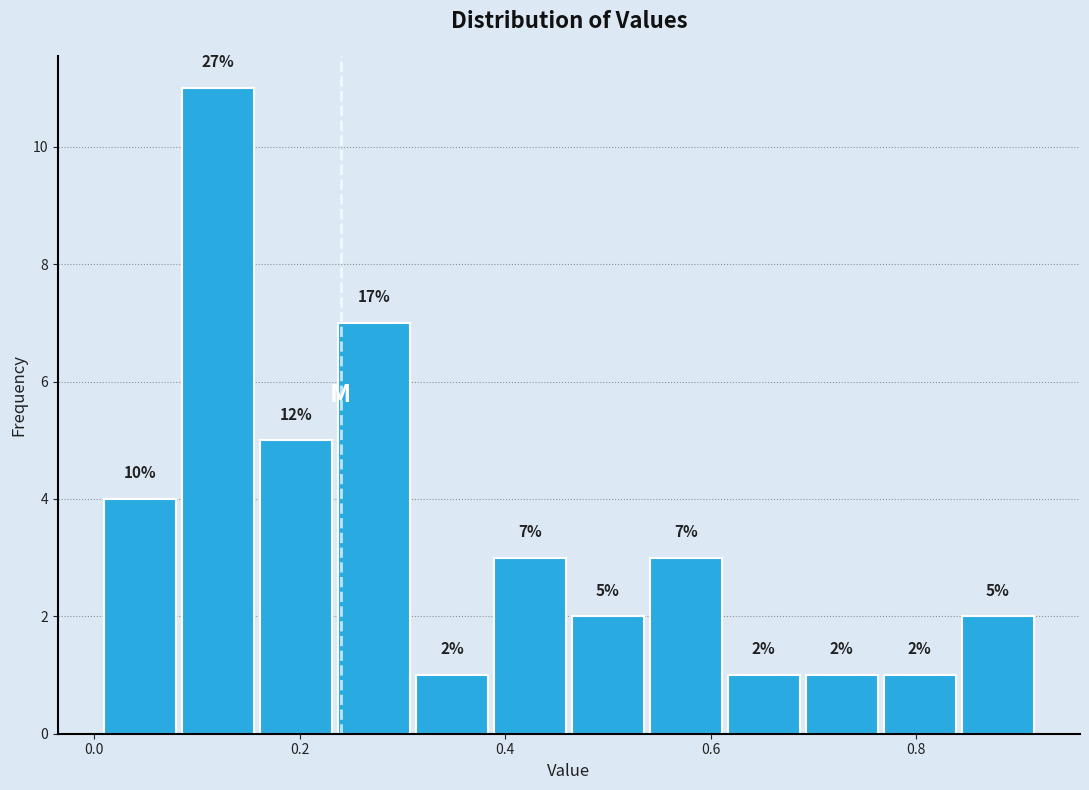

Around what value on the x-axis is the tallest bar? Give the approximate position of its centre, as read against the axis.

0.12